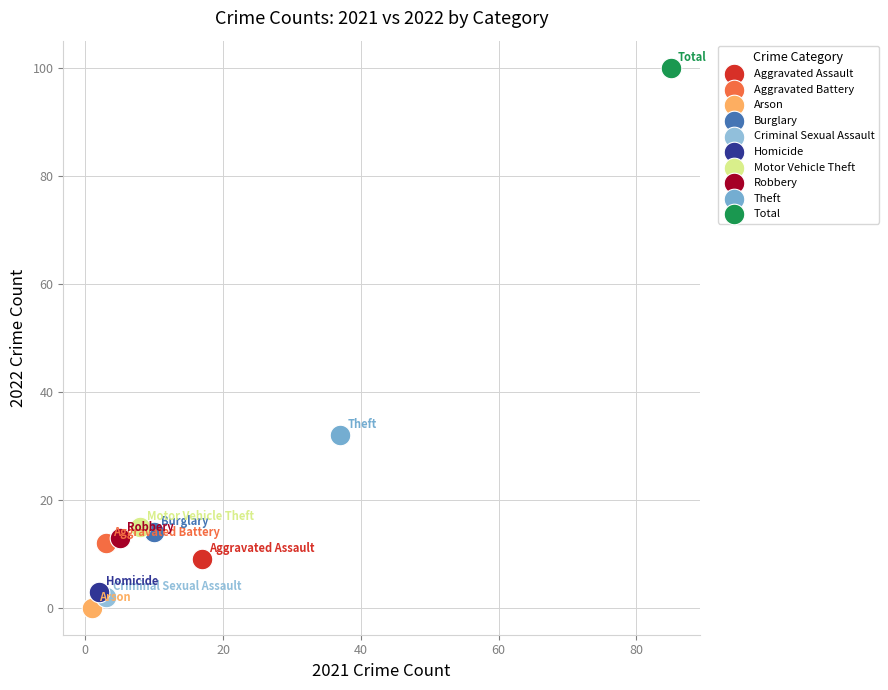

What are all the series names shown in the legend?

Aggravated Assault, Aggravated Battery, Arson, Burglary, Criminal Sexual Assault, Homicide, Motor Vehicle Theft, Robbery, Theft, Total